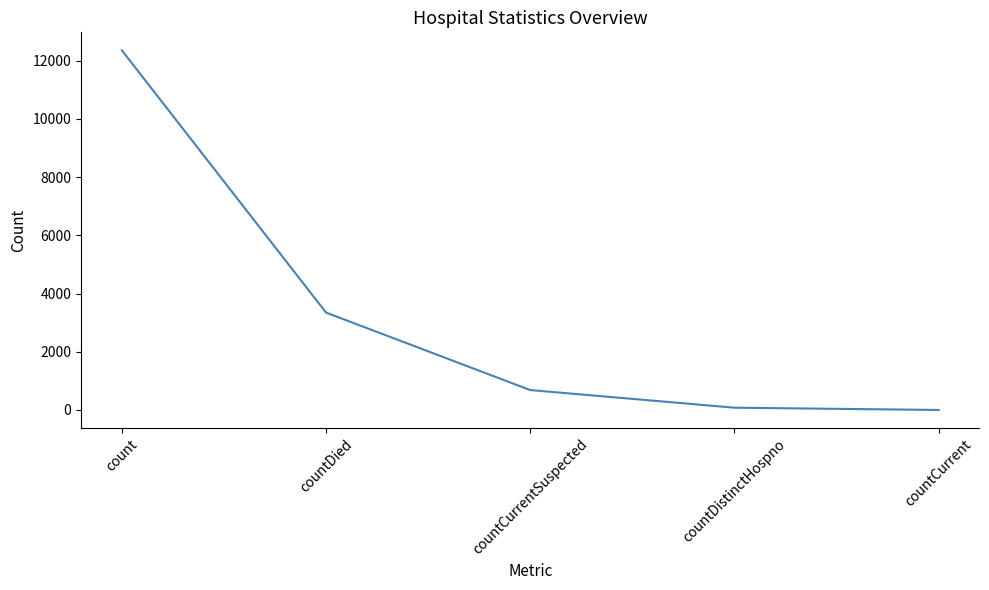

What is the difference between the values at countDied and count?

9010